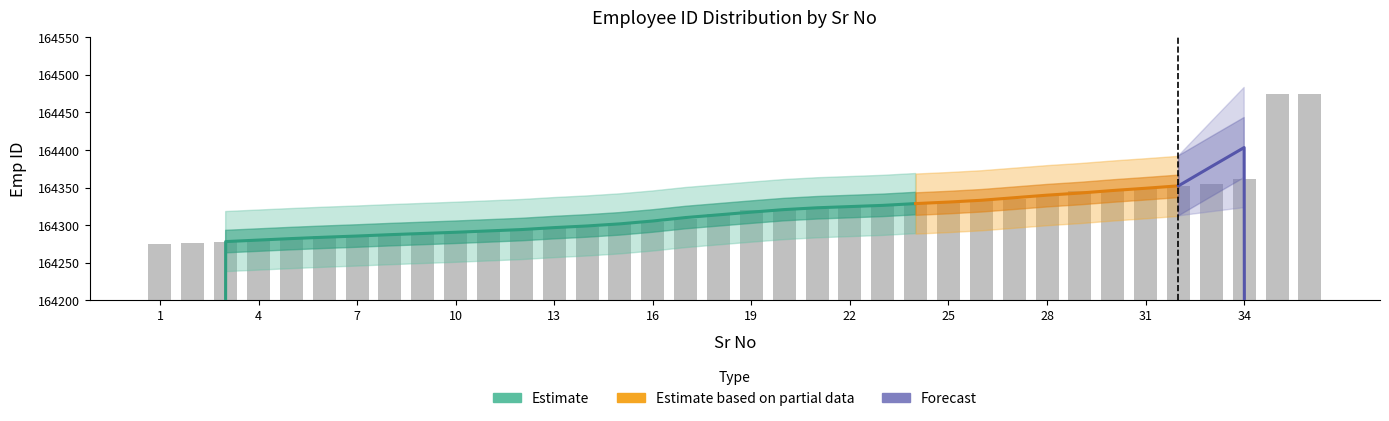

Reading left to right, what are all the values shown in this chart?

164275	164276	164278	164280	164281	164285	164286	164287	164288	164290	164293	164294	164296	164297	164303	164304	164308	164315	164320	164321	164322	164325	164327	164328	164329	164334	164335	164339	164345	164346	164348	164352	164354	164361	164474	164475